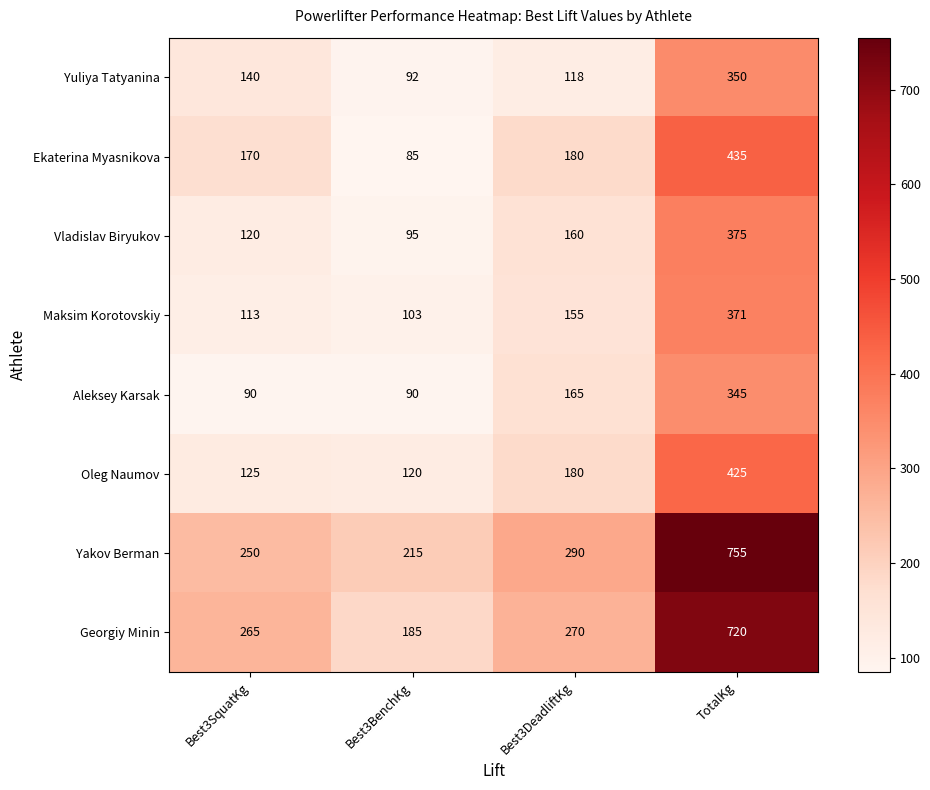

At how many categories does at least one series exceed 554?

1